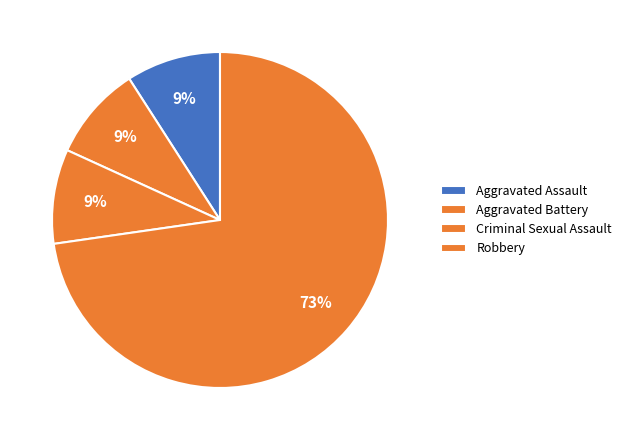

How many segments does this pie chart have?

4